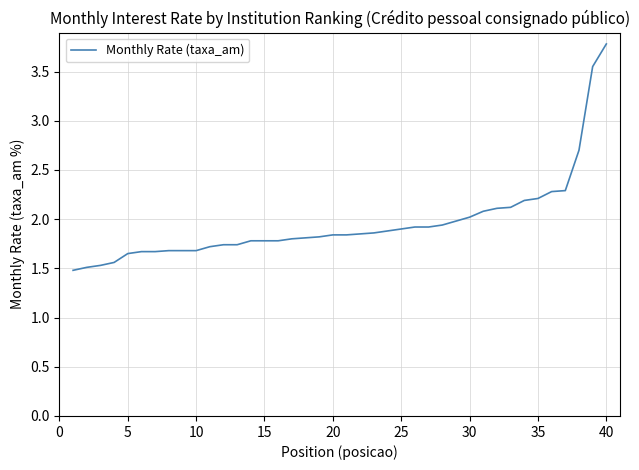

What is the smallest value displayed?

1.5